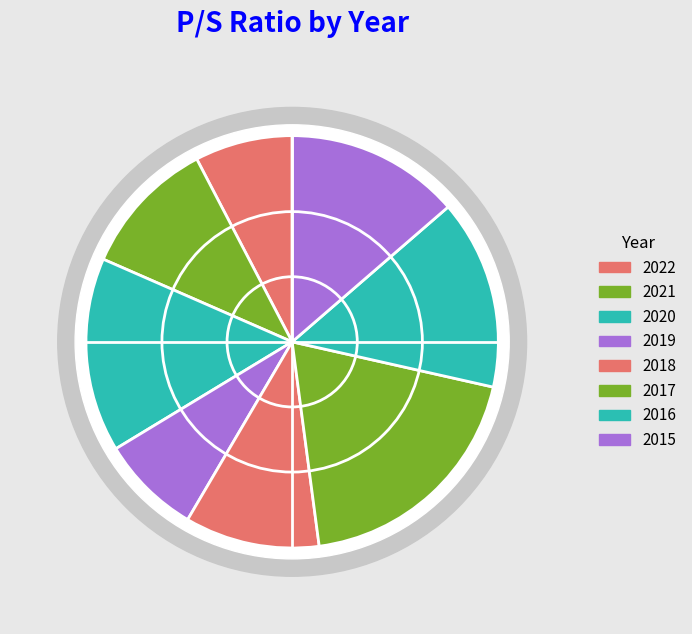

To the nearest percent, what percentage of the pie is 2019?

8%